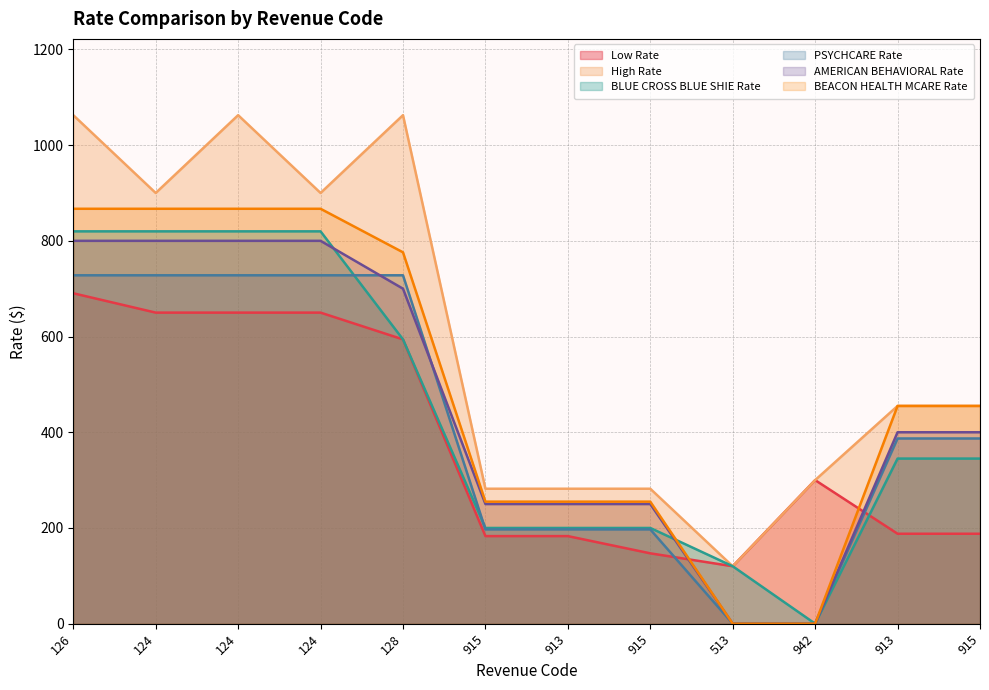

How many intersections are there between BEACON HEALTH MCARE Rate and Low Rate?

2